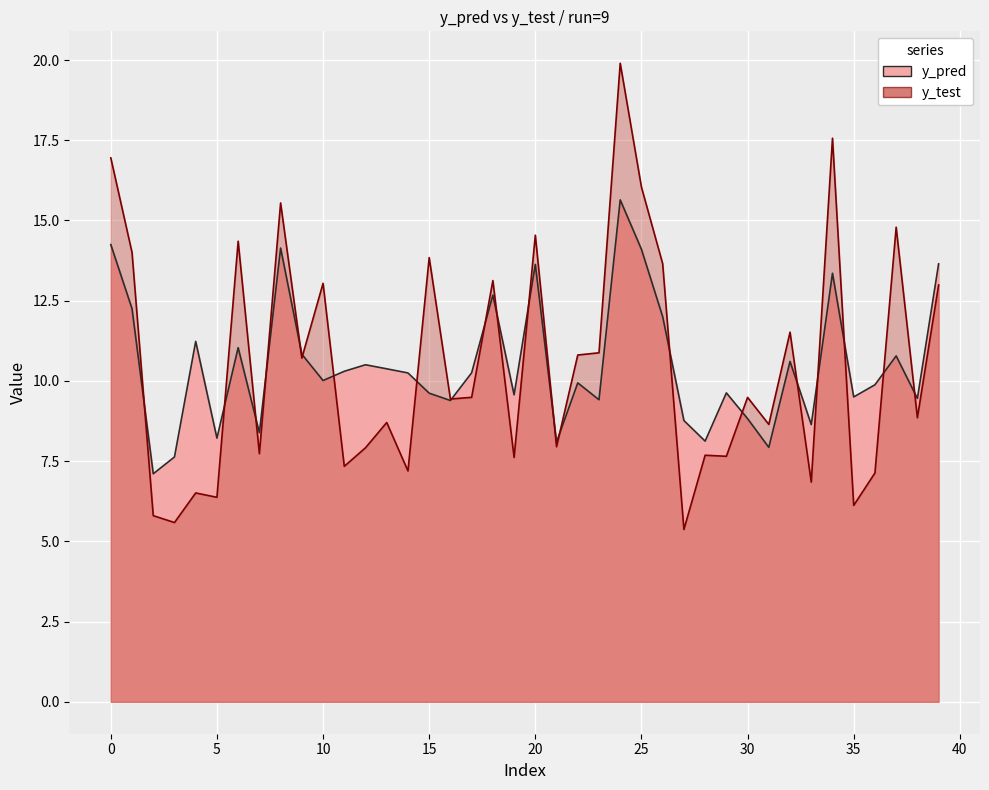

At which label is y_test closest to 12?

32